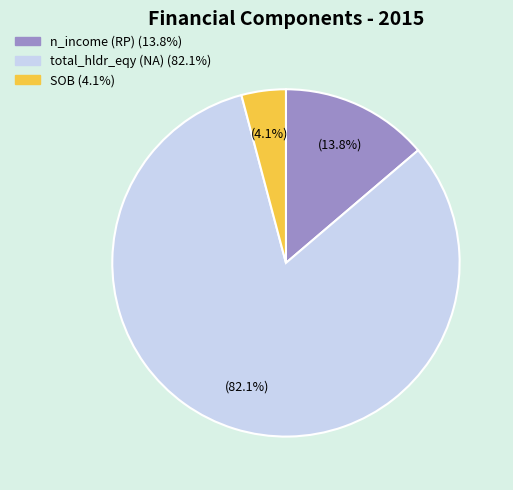

Is there a majority slice in this chart?

Yes